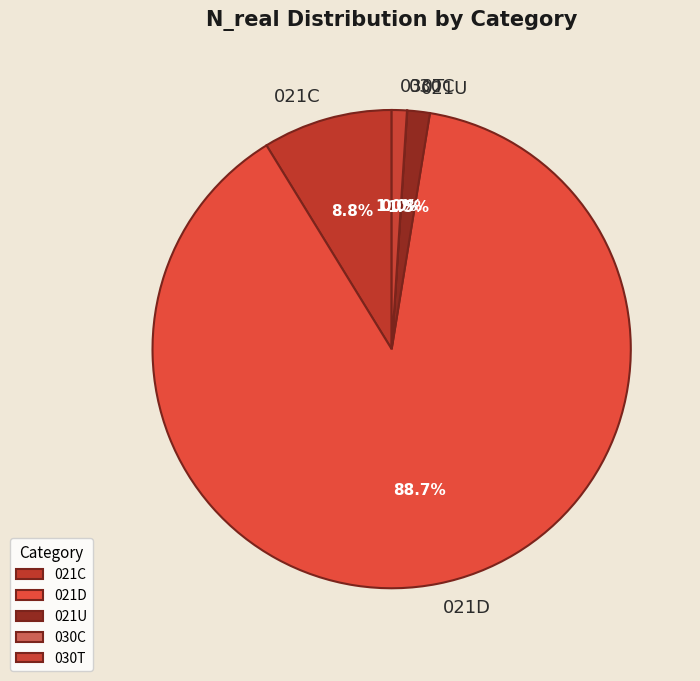

To the nearest percent, what is the difference between the largest and smallest slice percentages?

89%